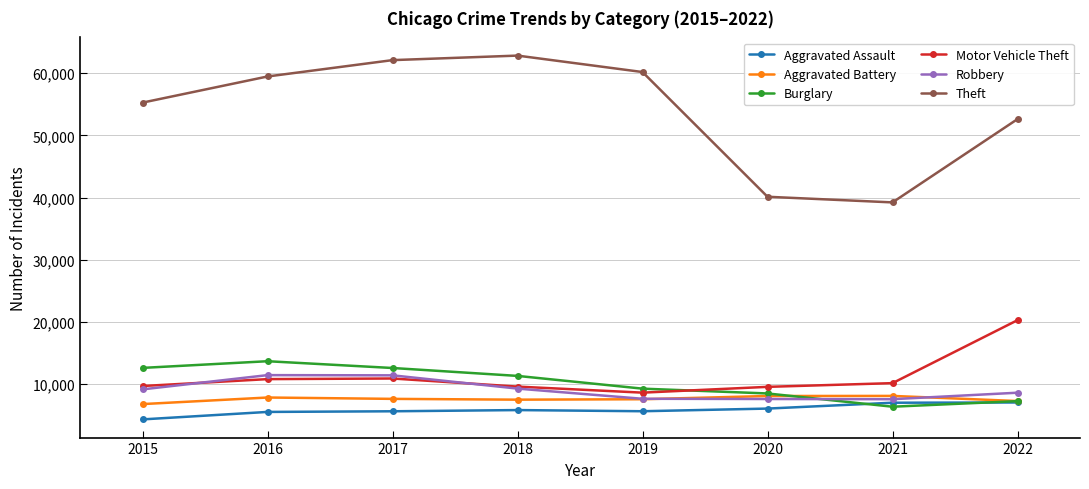

At which label does Theft reach its peak?

2018